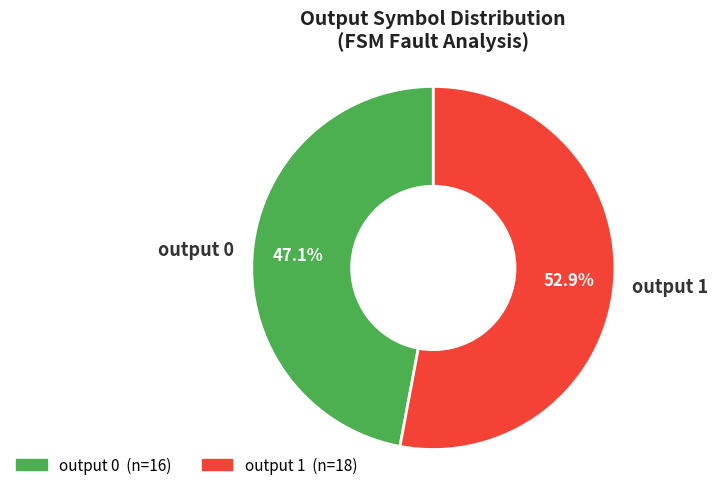

Which slice is the largest?

output 1